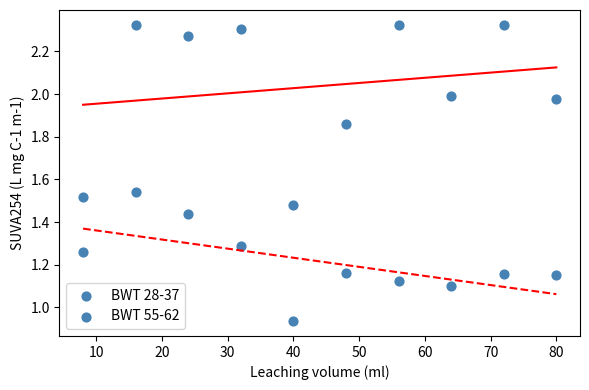

Count the number of points in this scatter plot.

20